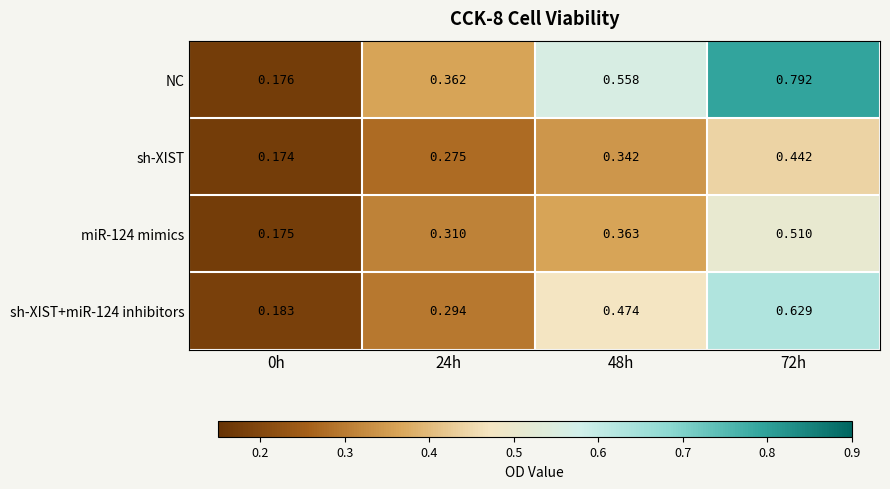

Between 24h and 48h, which series saw the biggest shift?

NC